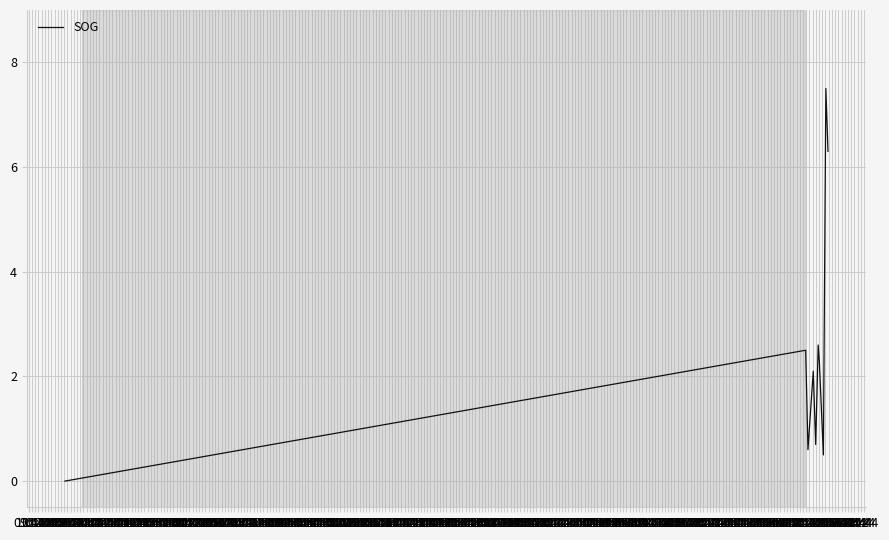

True or false: the data has more than 1 interior local peaks.

True